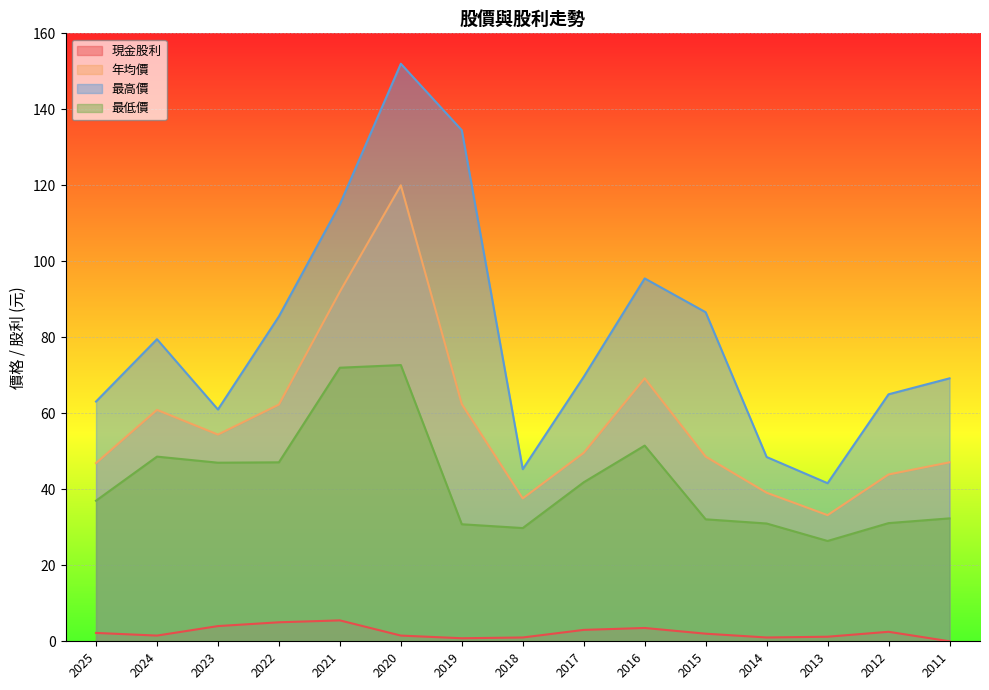

What is the highest value of the 年均價 series?

120.0